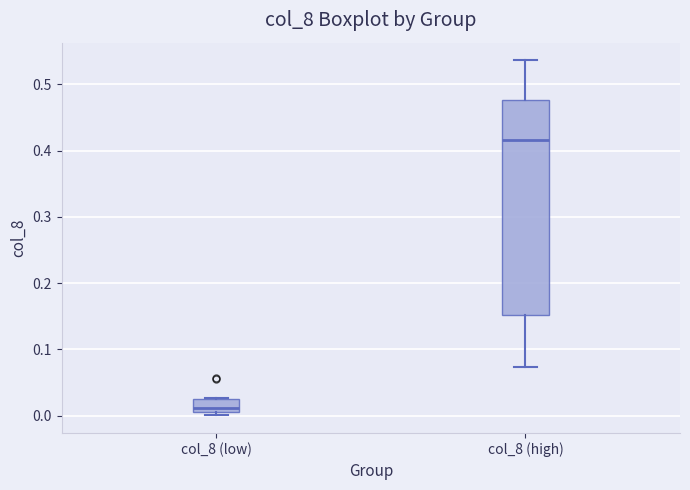

Which box has the lowest median line?

col_8 (low)